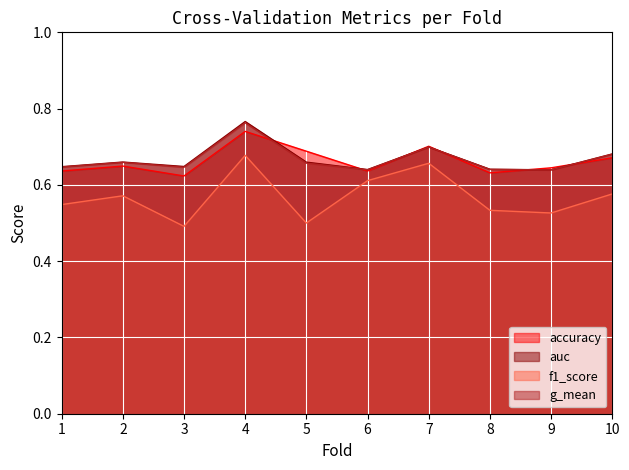

True or false: auc has a value of 0.6 at 1.

True